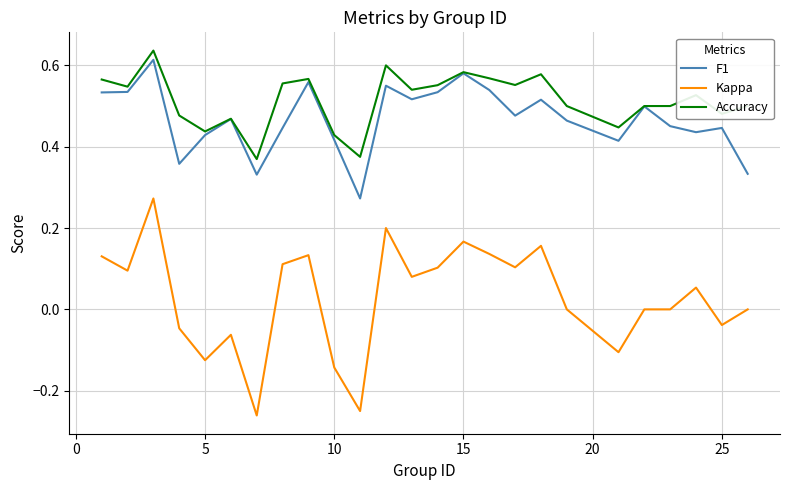

Which series has the widest spread of values?

Kappa